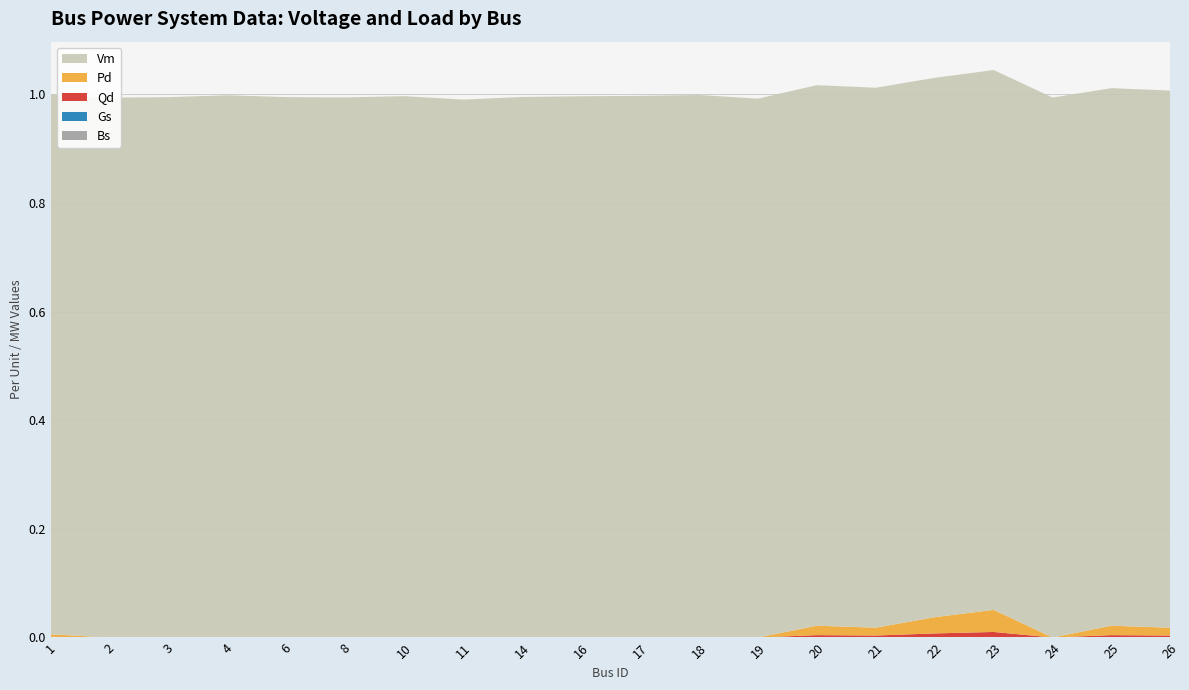

Reading left to right, list all the values displayed in this chart.

Vm: 1.0	1.0	1.0	1.0	1.0	1.0	1.0	1.0	1.0	1.0	1.0	1.0	1.0	1.0	1.0	1.0	1.0	1.0	1.0	1.0
Pd: 0.0	0.0	0.0	0.0	0.0	0.0	0.0	0.0	0.0	0.0	0.0	0.0	0.0	0.0	0.0	0.0	0.0	0.0	0.0	0.0
Qd: 0.0	0.0	0.0	0.0	0.0	0.0	0.0	0.0	0.0	0.0	0.0	0.0	0.0	0.0	0.0	0.0	0.0	0.0	0.0	0.0
Gs: 0.0	0.0	0.0	0.0	0.0	0.0	0.0	0.0	0.0	0.0	0.0	0.0	0.0	0.0	0.0	0.0	0.0	0.0	0.0	0.0
Bs: 0.0	0.0	0.0	0.0	0.0	0.0	0.0	0.0	0.0	0.0	0.0	0.0	0.0	0.0	0.0	0.0	0.0	0.0	0.0	0.0